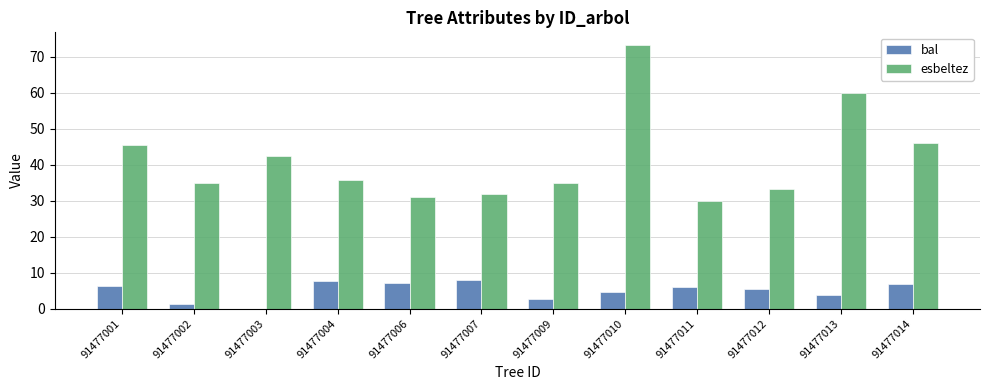

Count the number of categories in the chart.

12